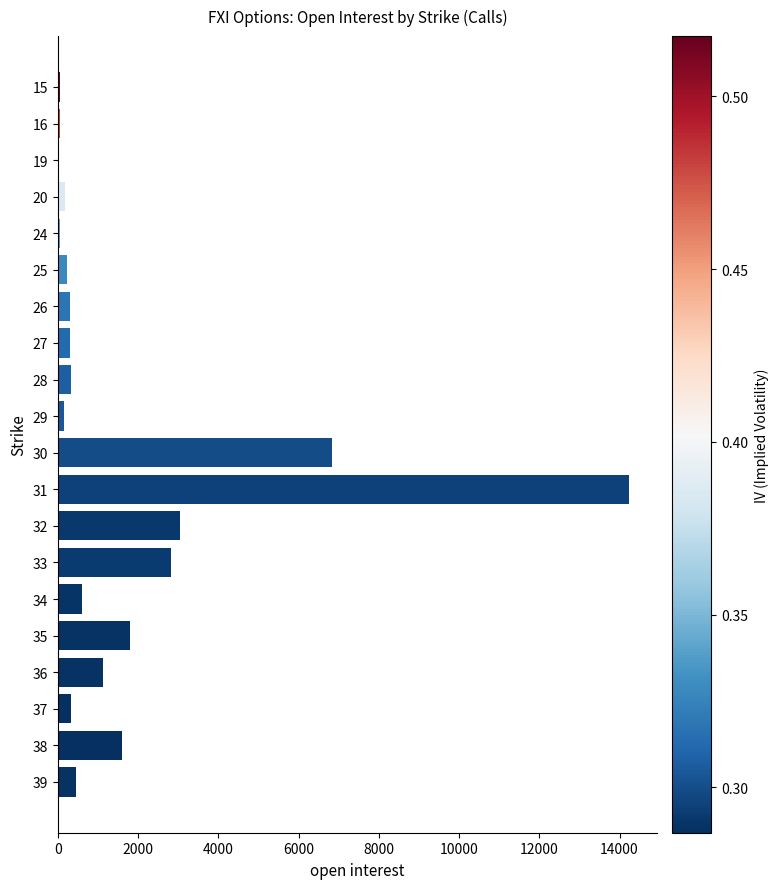

The value at 33 is 2832. True or false?

True